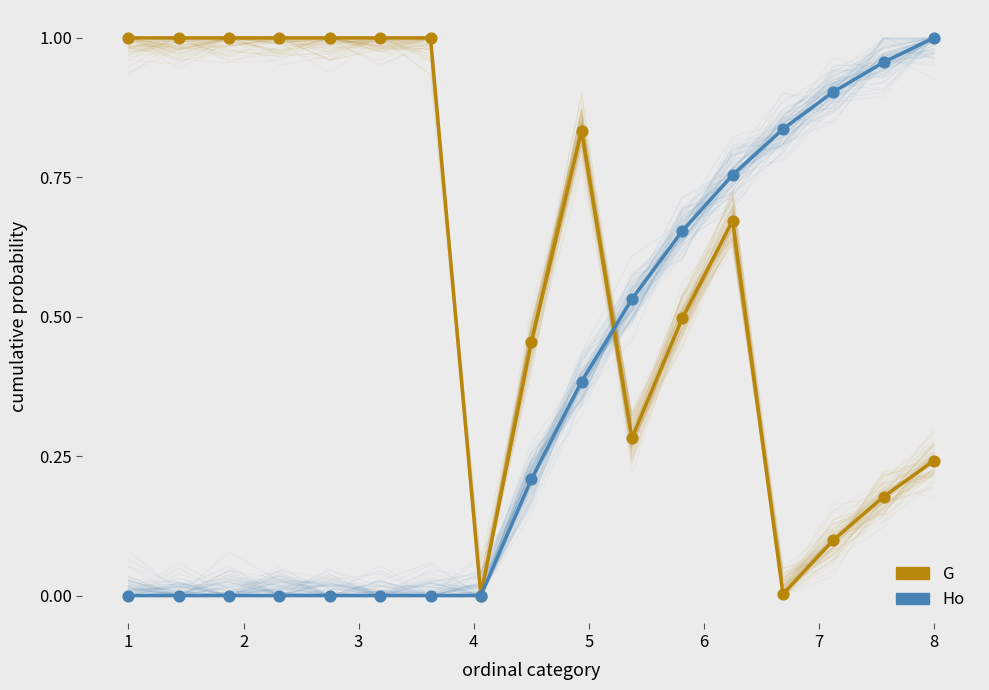

Which series has the largest total across all categories?

G